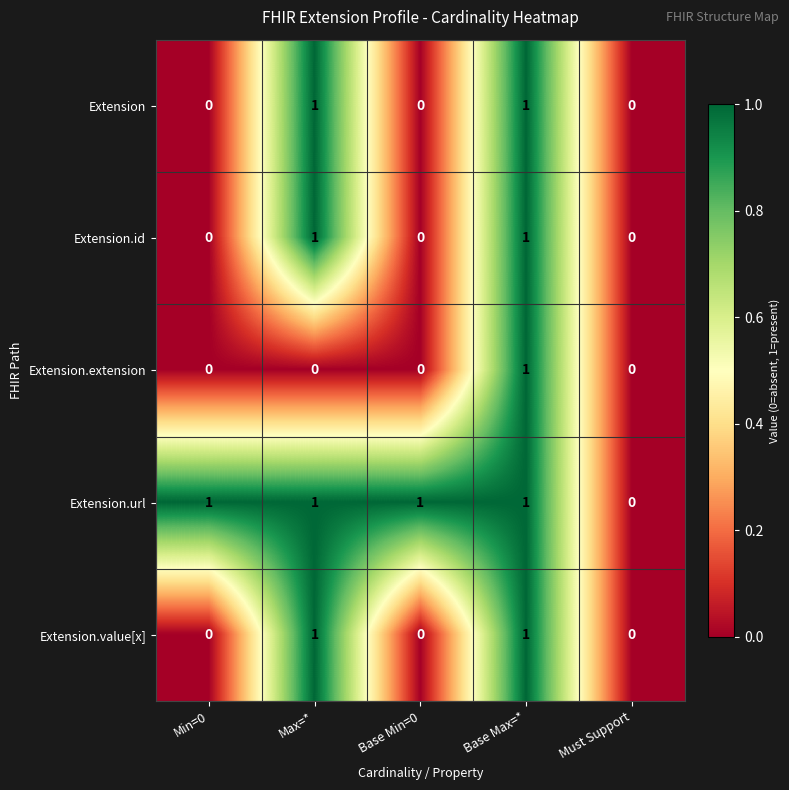

Reading left to right, extract all data points from this chart.

Extension: Min=0=0	Max=*=1	Base Min=0=0	Base Max=*=1	Must Support=0
Extension.id: Min=0=0	Max=*=1	Base Min=0=0	Base Max=*=1	Must Support=0
Extension.extension: Min=0=0	Max=*=0	Base Min=0=0	Base Max=*=1	Must Support=0
Extension.url: Min=0=1	Max=*=1	Base Min=0=1	Base Max=*=1	Must Support=0
Extension.value[x]: Min=0=0	Max=*=1	Base Min=0=0	Base Max=*=1	Must Support=0